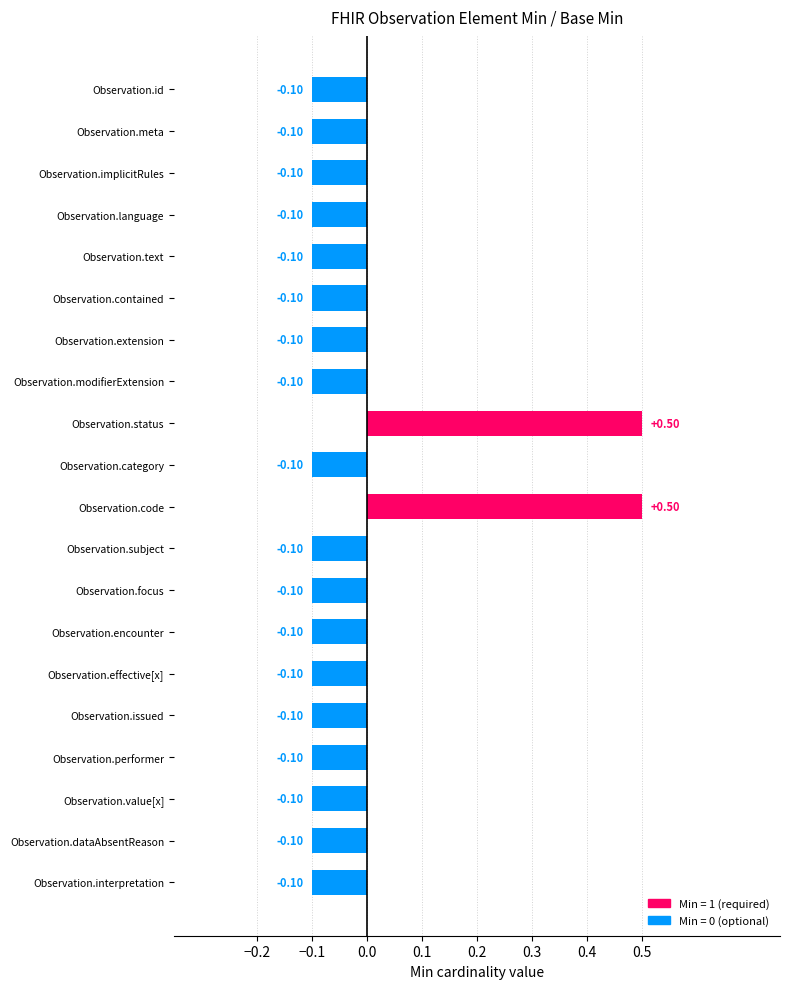

What is the difference between the maximum and minimum values?

0.6